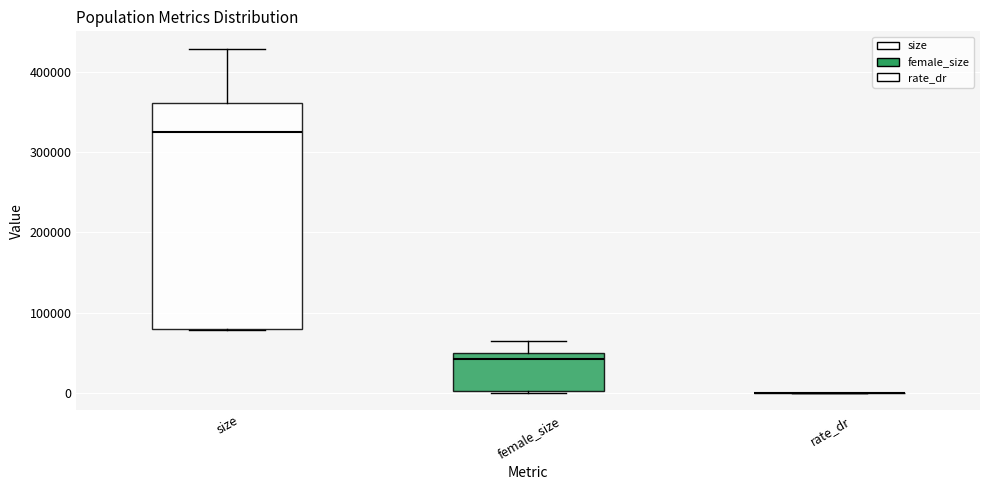

Which box is the tallest, from its lower edge to its upper edge?

size